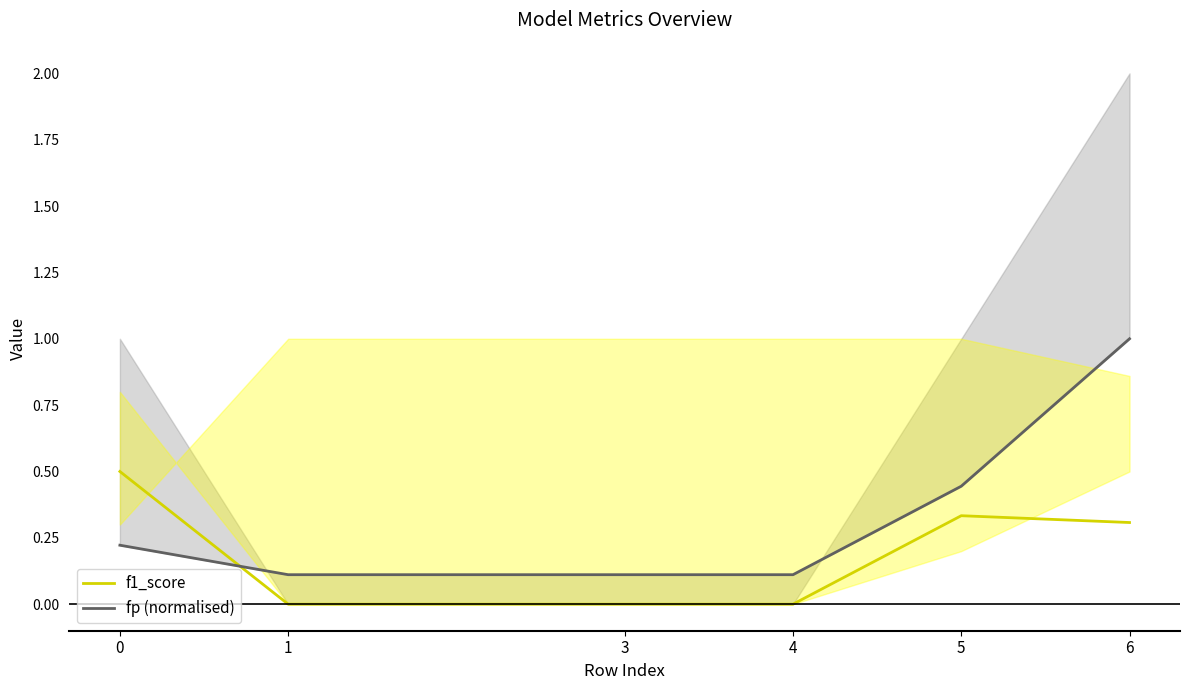

Which series has the widest spread of values?

fp (normalised)